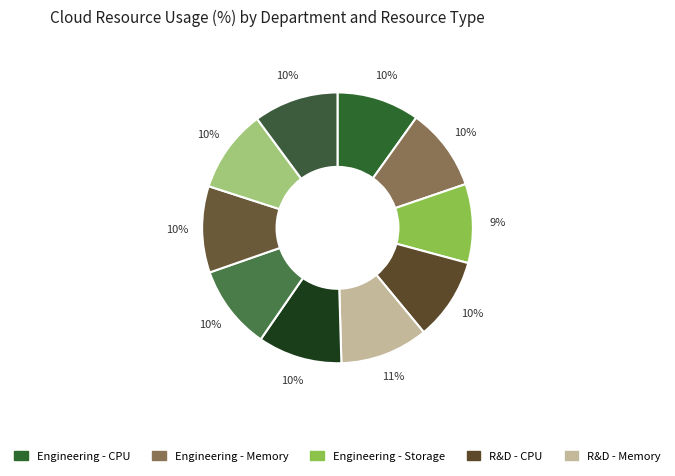

How many slices are in this pie chart?

10